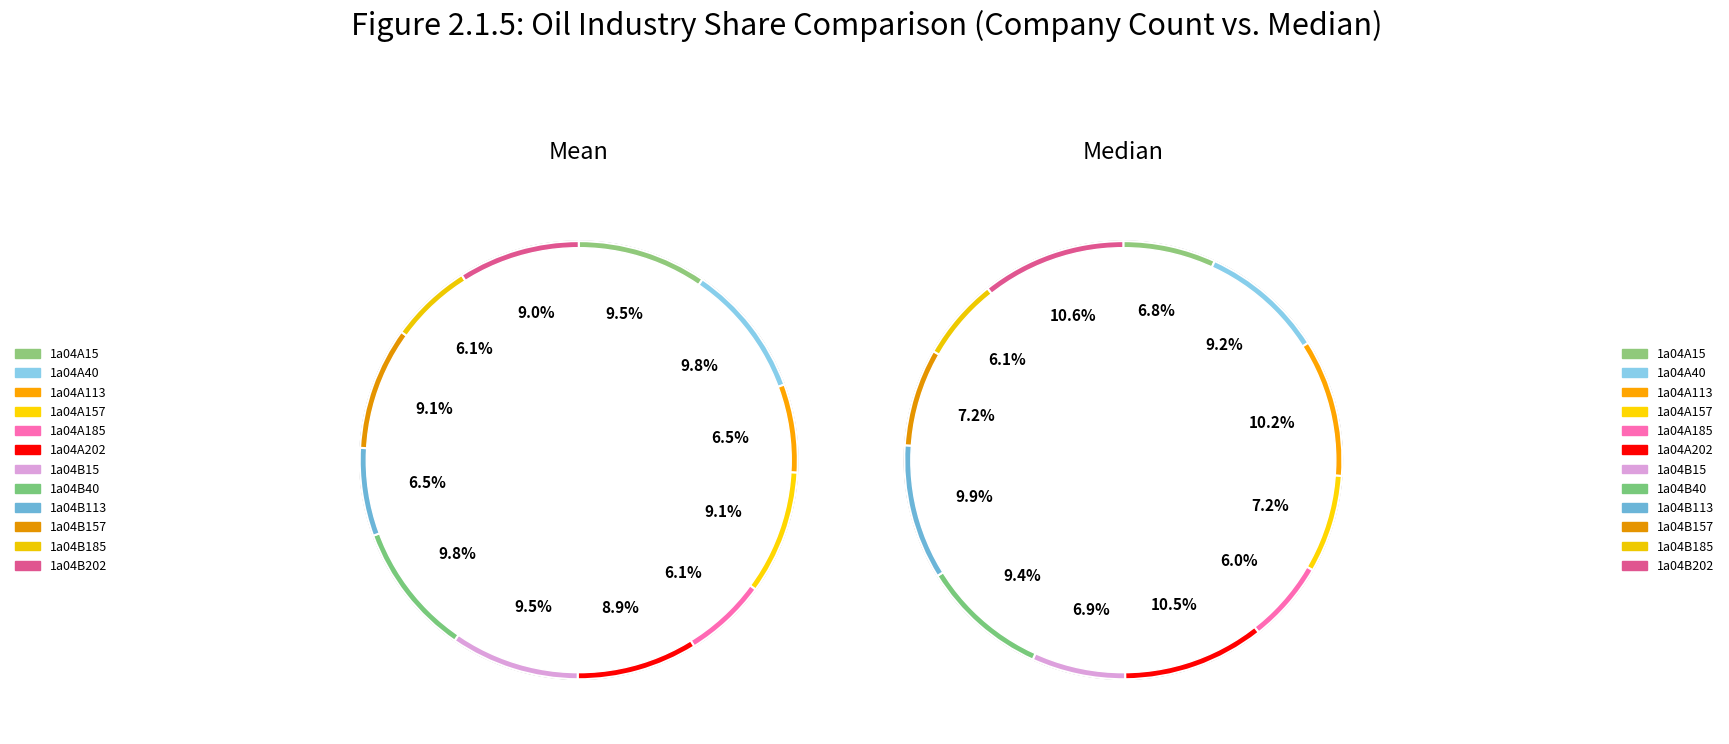

Count the number of slices in the pie.

12